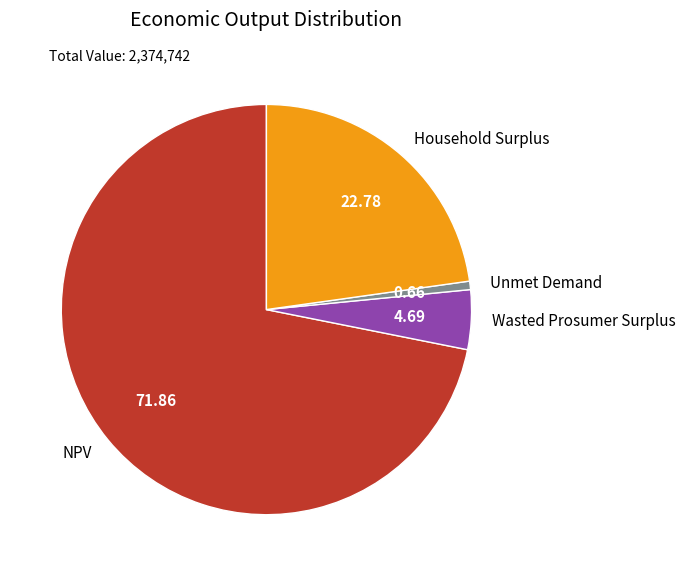

Approximately how many times larger is the value at NPV compared to Wasted Prosumer Surplus?

15.3